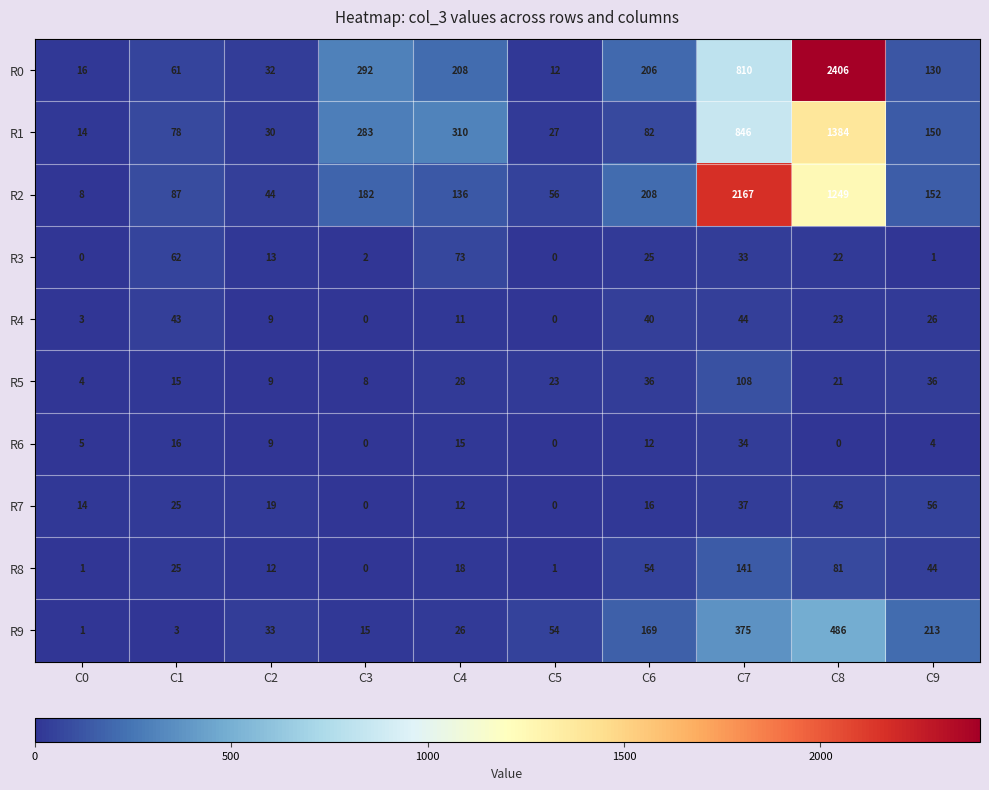

The value of R3 at C0 is 0. True or false?

True